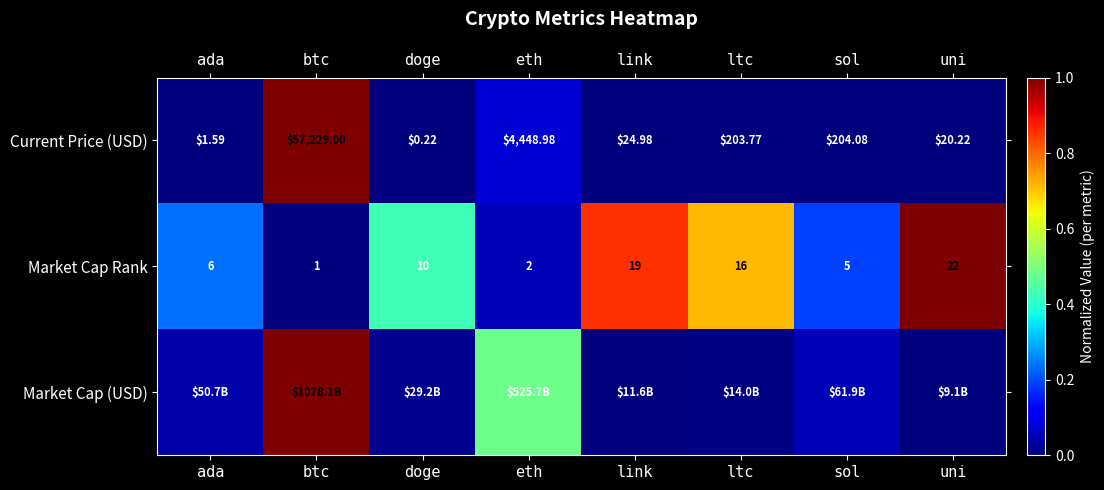

Which category has the lowest value in the Current Price (USD) series?

doge